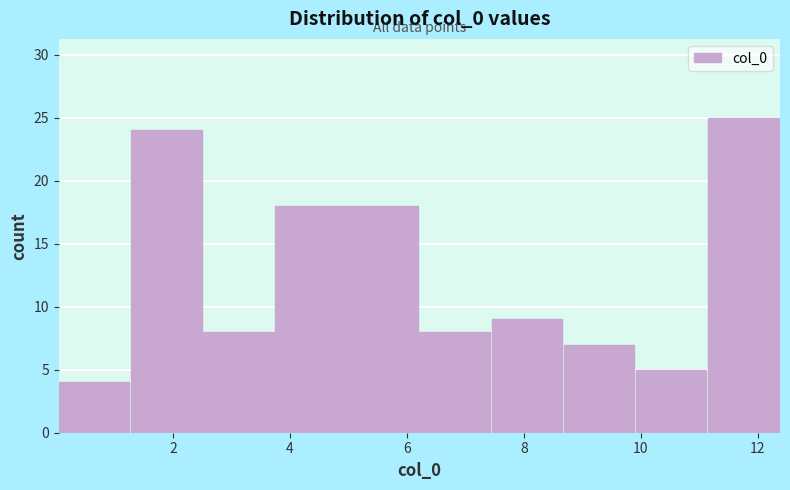

How tall is the bar that spans 7.4 to 8.6 on the x-axis? Neither the bar edges nor the heights are printed on the chart, so give them approximately, as read against the axes.

9